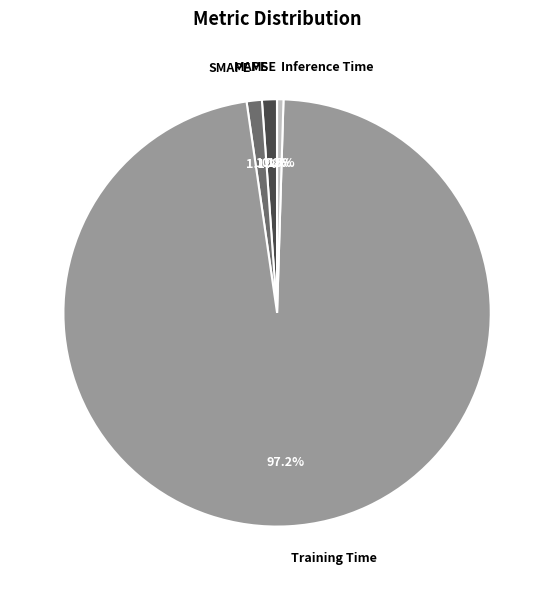

Which slice is the smallest?

MSE